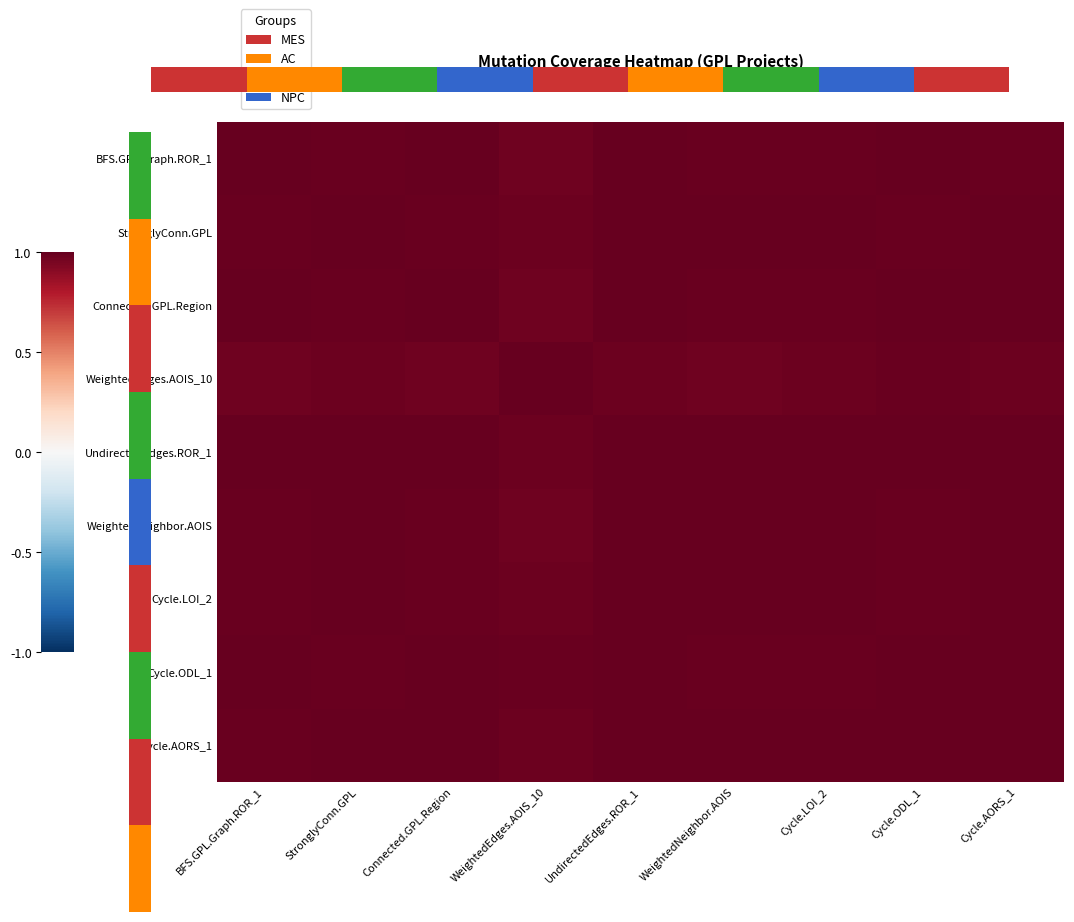

At WeightedEdges.AOIS_10, list the series in order from largest to smallest.

WeightedEdges.AOIS_10, Cycle.ODL_1, UndirectedEdges.ROR_1, StronglyConn.GPL, Cycle.AORS_1, Cycle.LOI_2, WeightedNeighbor.AOIS, BFS.GPL.Graph.ROR_1, Connected.GPL.Region